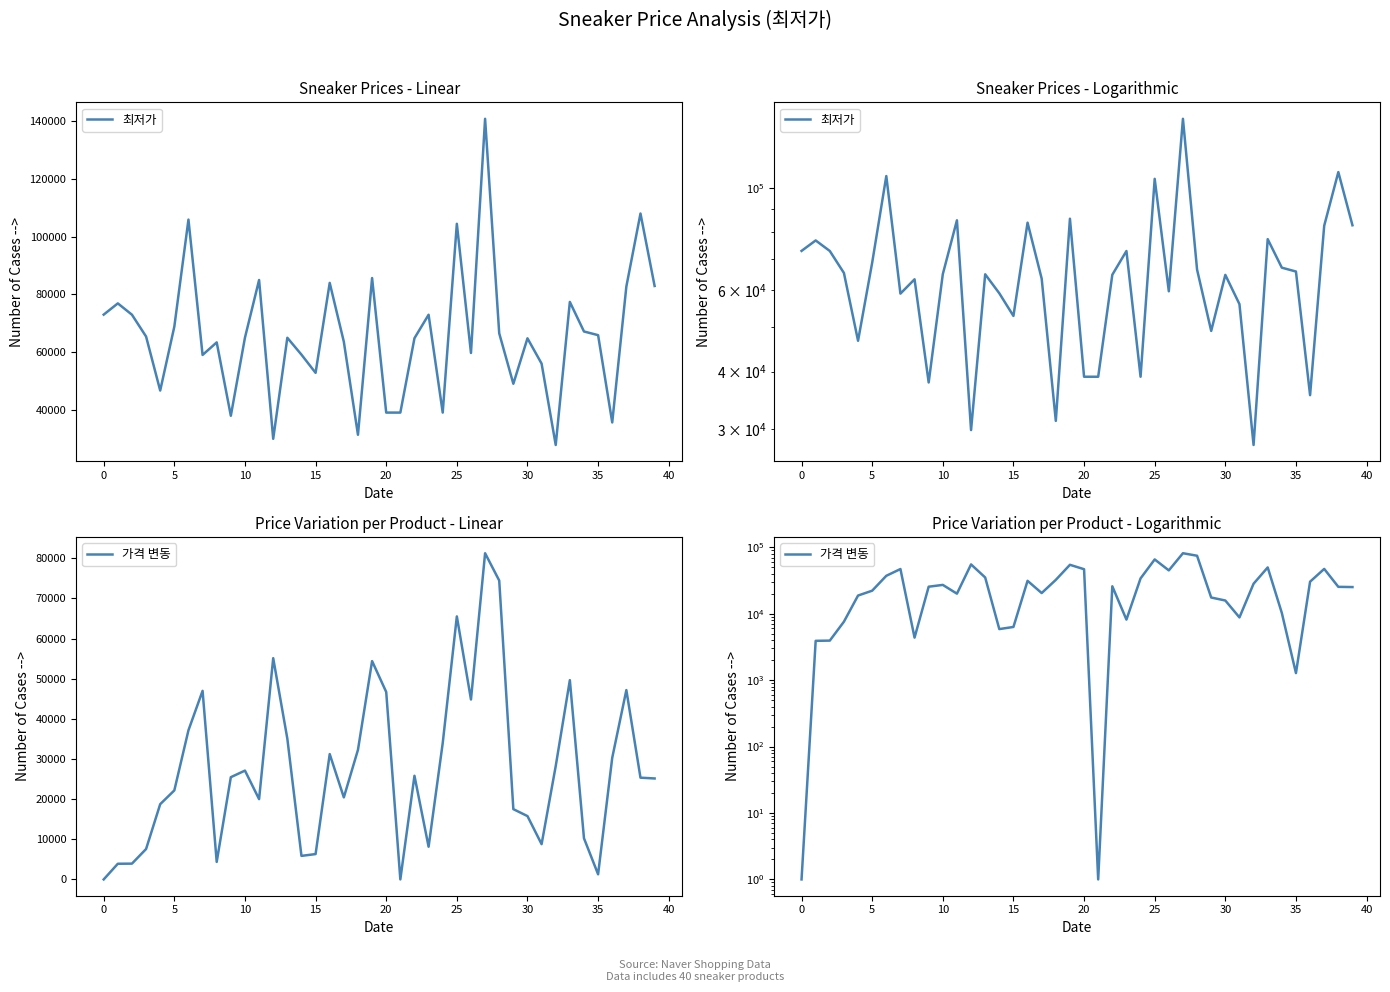

What is the average value of the 가격 변동 series?

27447